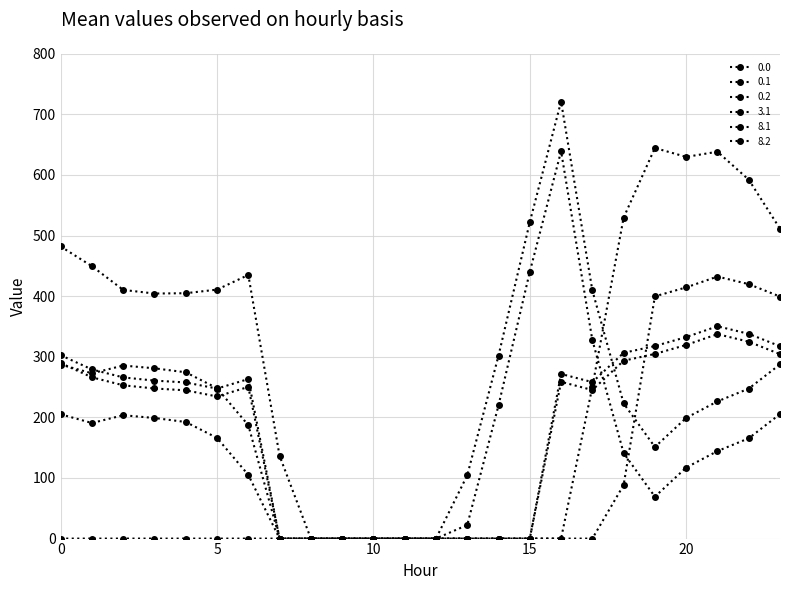

How many distinct data groups are displayed?

6